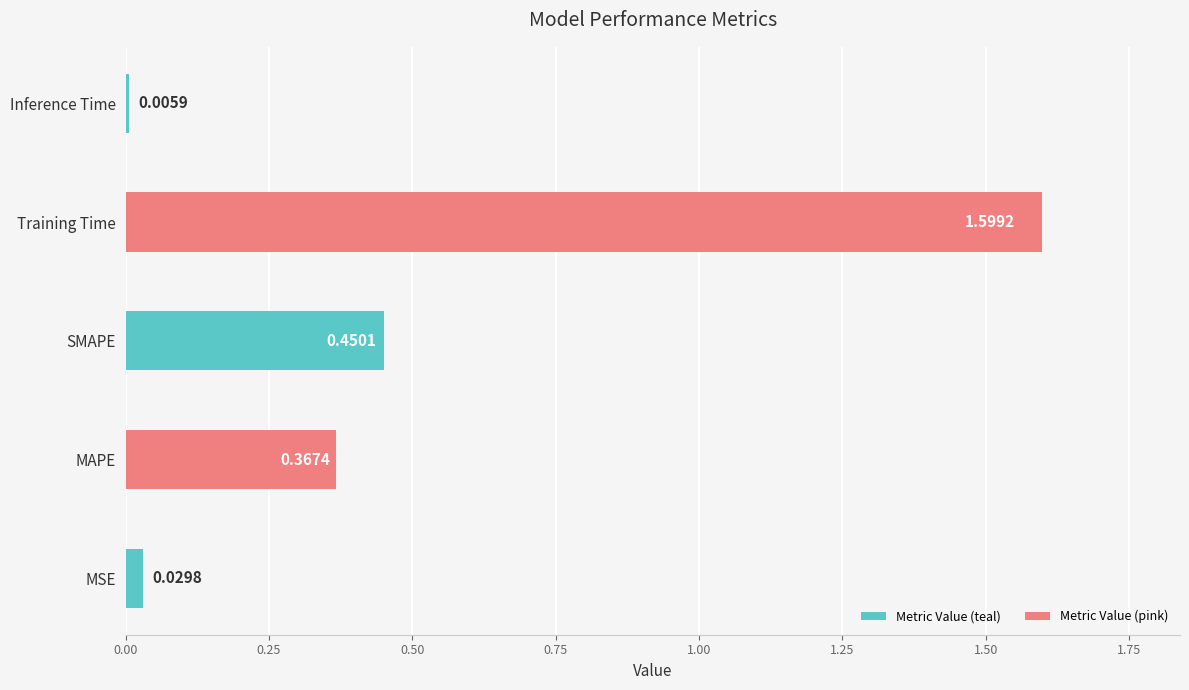

What is the change in value from MSE to SMAPE?

+0.4